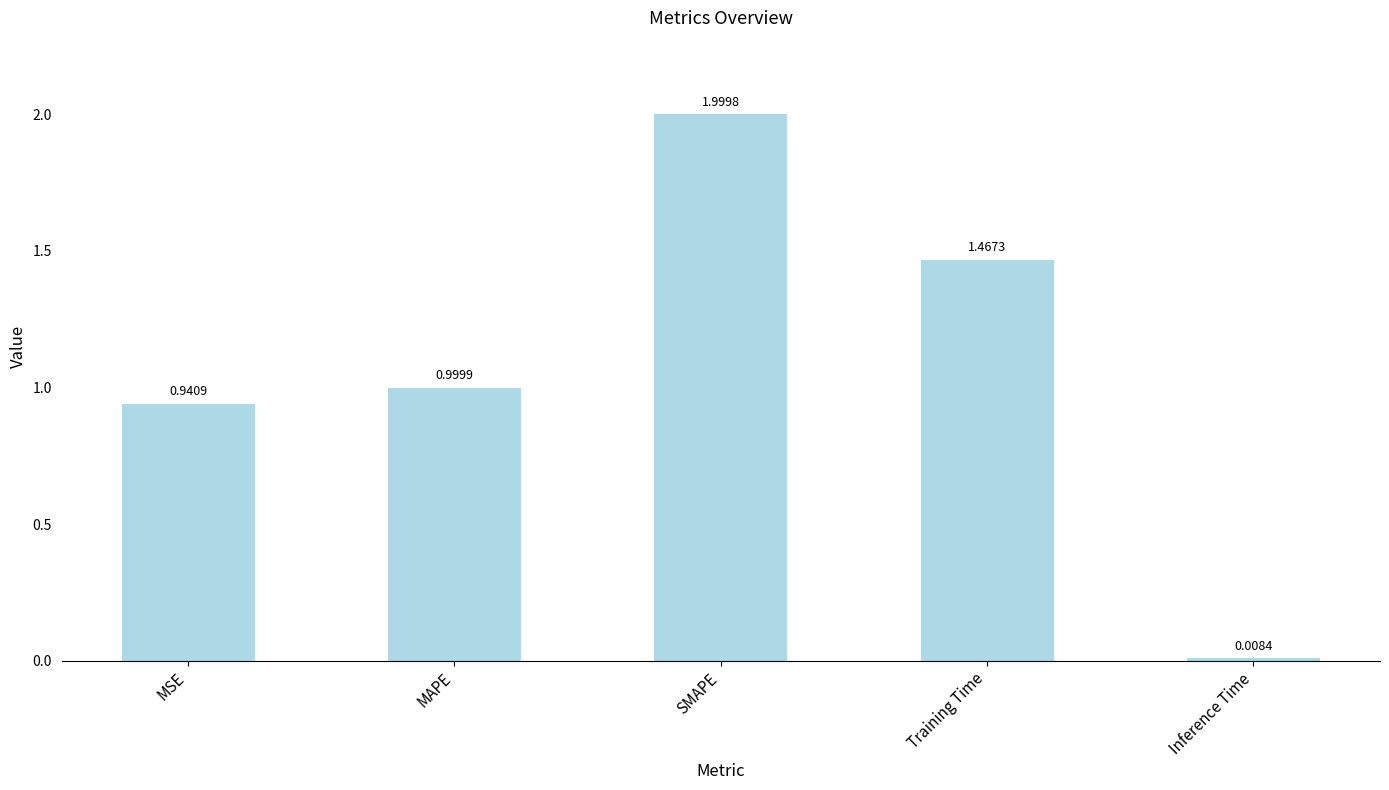

What is the change in value from MAPE to Inference Time?

-1.0